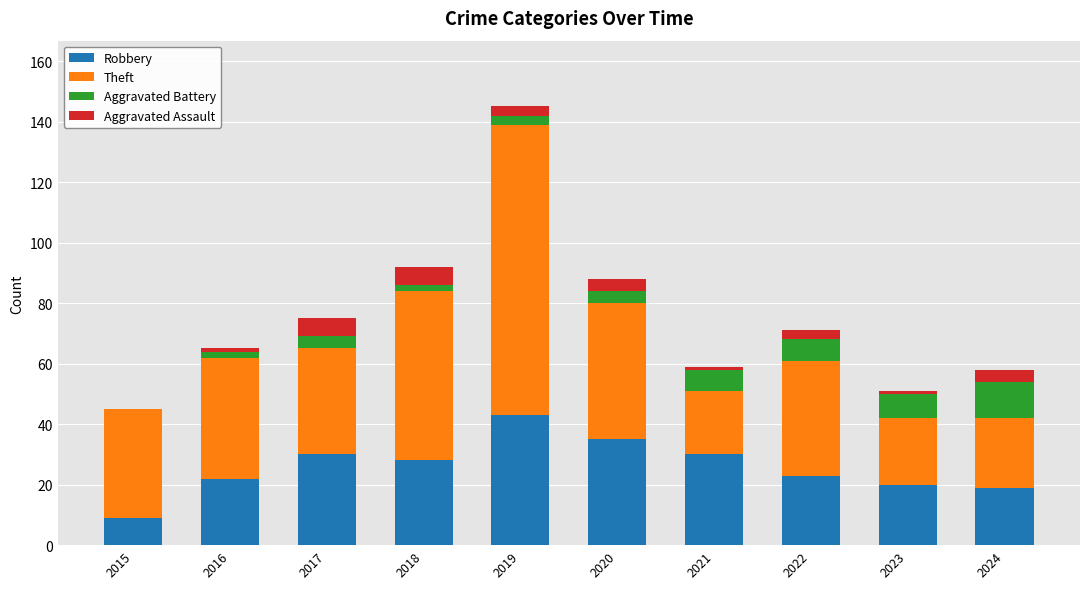

What is the total value across all series at 2020?

88